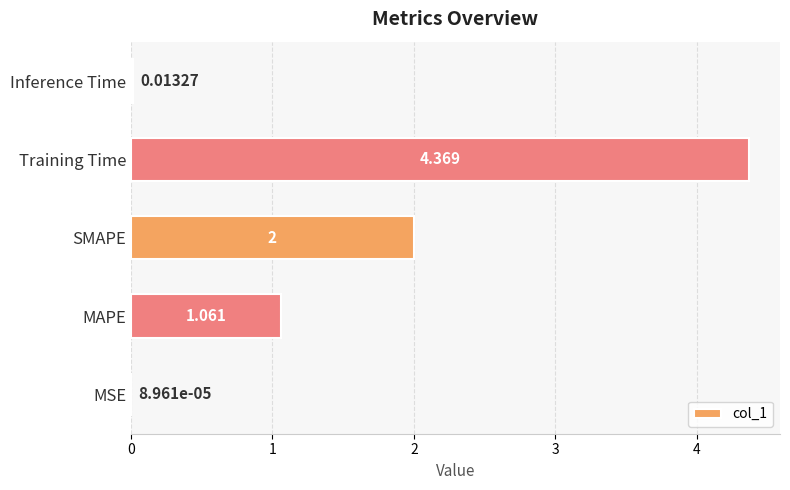

Are the bars horizontal?

Yes